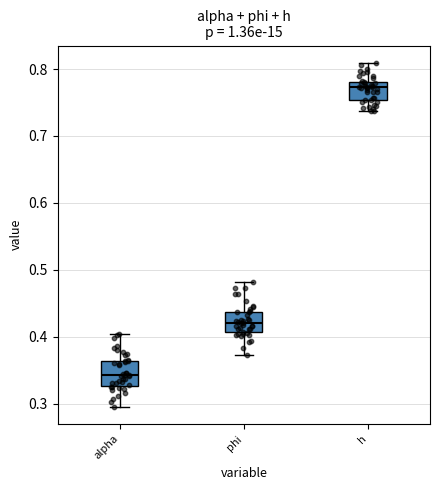

Reading left to right, transcribe this box plot: for each box, give where its median line is, the range the box spans, and where its two whiskers end, as read against the y-axis. The values are not printed on the chart, so give them approximately, as read against the axis.

alpha: median 0.34, box 0.33 to 0.36, whiskers 0.30 to 0.40
phi: median 0.42, box 0.41 to 0.44, whiskers 0.37 to 0.48
h: median 0.77, box 0.75 to 0.78, whiskers 0.74 to 0.81